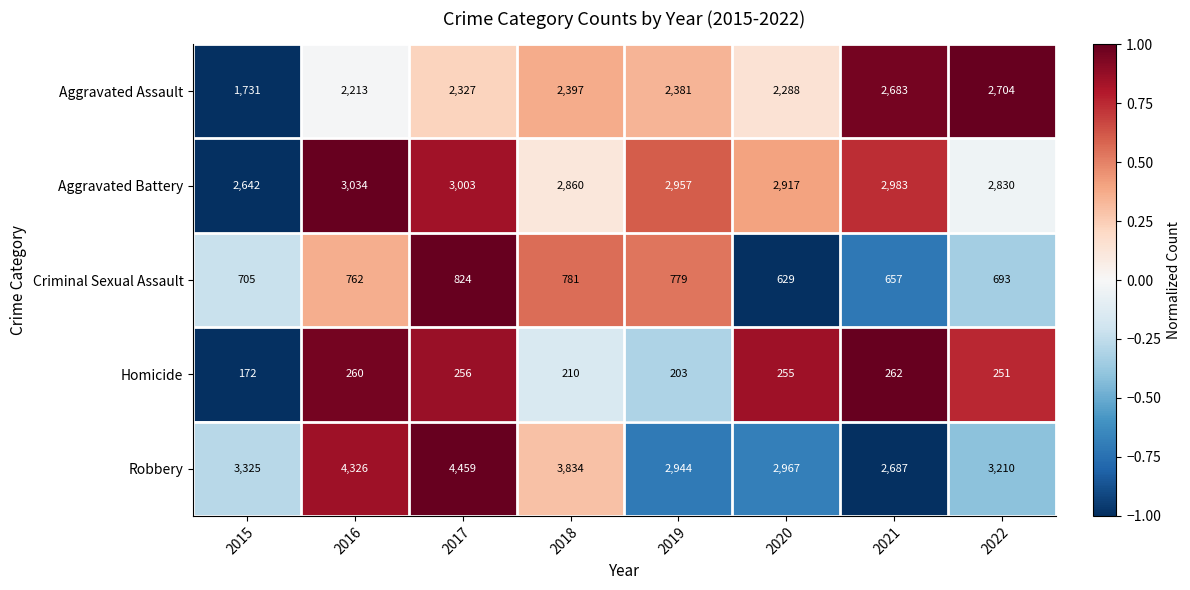

At which label is Robbery closest to 0?

2015